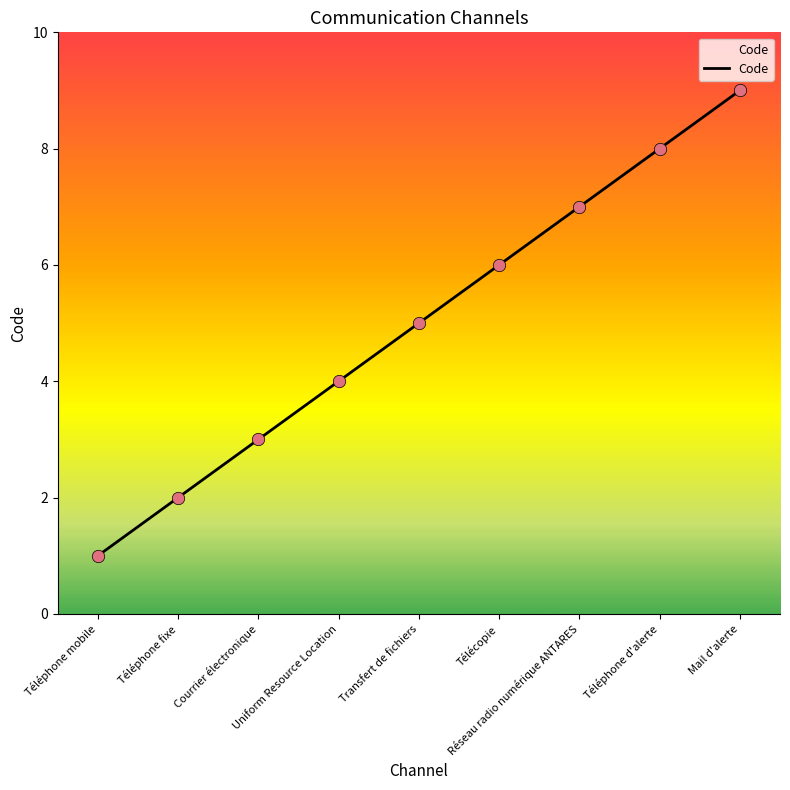

What is the difference between the maximum and minimum values?

8